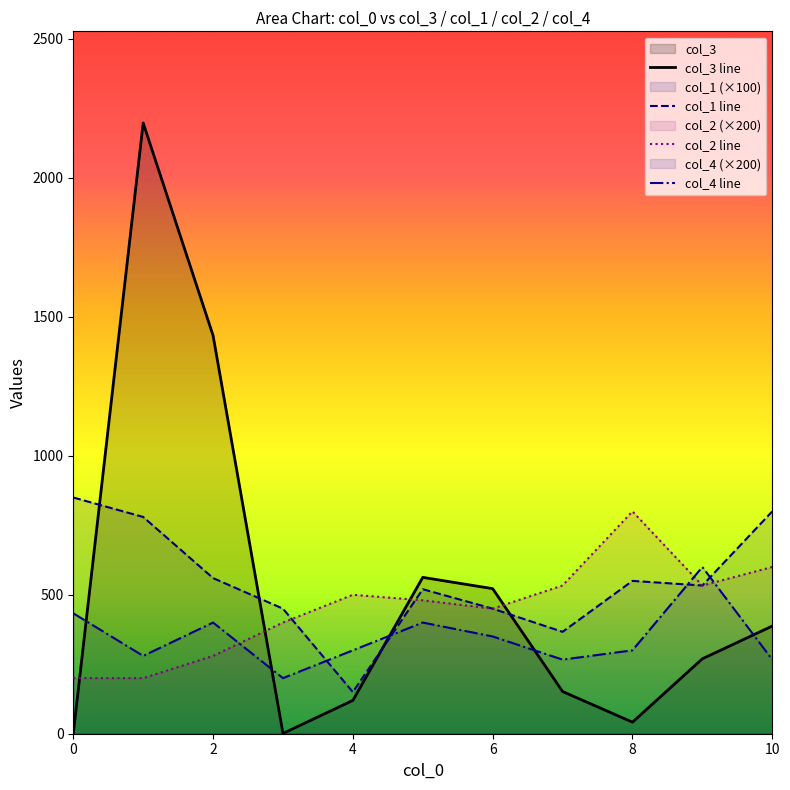

Reading right to left, what are all the values shown in this chart?

col_3 line: 387.3	269.7	41.5	152.0	522.0	562.6	120.0	1.0	1432.8	2197.8	1.0
col_1 line: 800.0	533.3	550.0	366.7	450.0	520.0	150.0	450.0	560.0	780.0	850.0
col_2 line: 600.0	533.3	800.0	533.3	450.0	480.0	500.0	400.0	280.0	200.0	200.0
col_4 line: 266.7	600.0	300.0	266.7	350.0	400.0	300.0	200.0	400.0	280.0	433.3